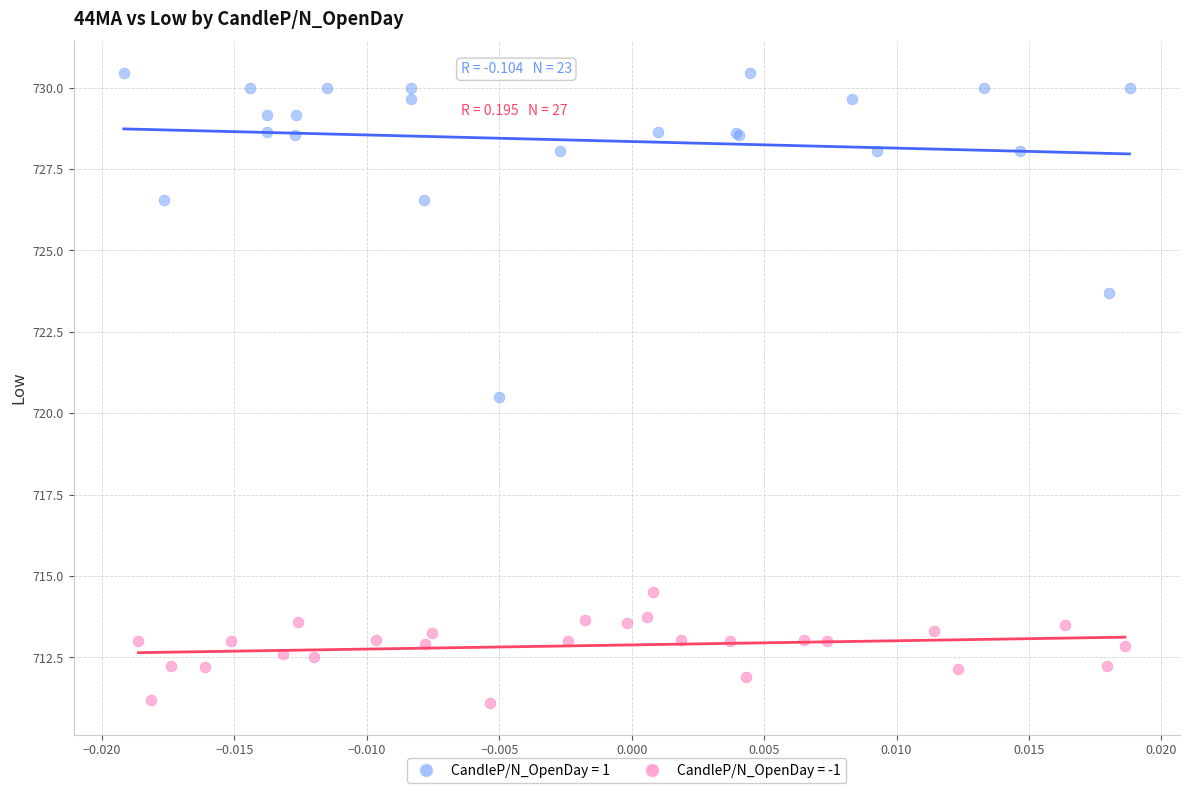

Which series reaches the maximum Y coordinate?

CandleP/N_OpenDay = 1